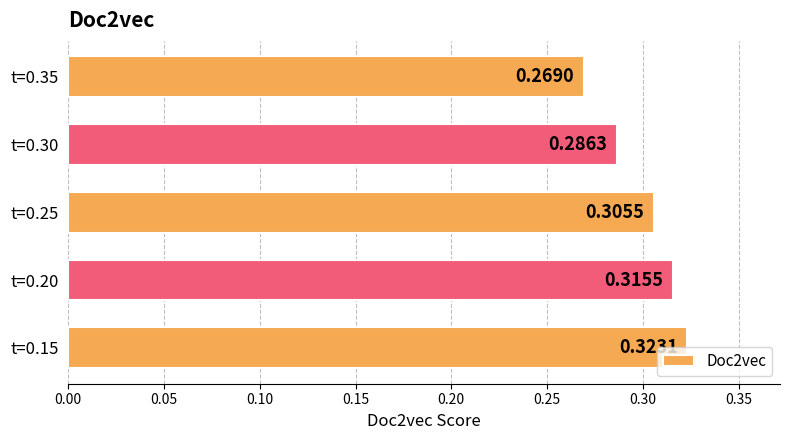

List the labels in order of value, largest first.

t=0.15, t=0.20, t=0.25, t=0.30, t=0.35